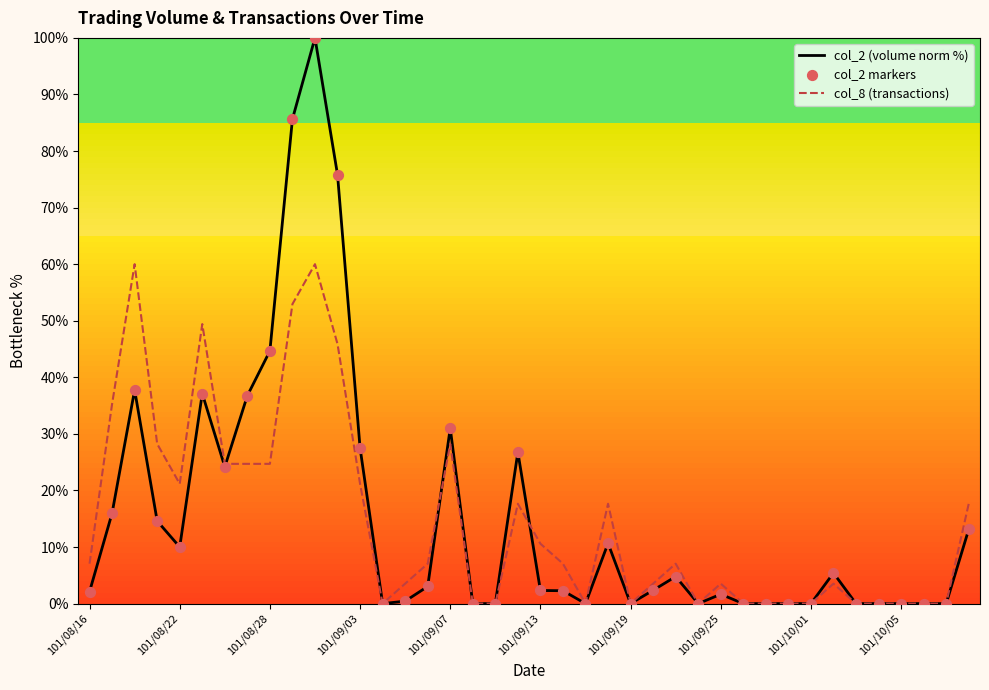

Which series has the largest range (max minus min)?

col_2 (volume norm %)